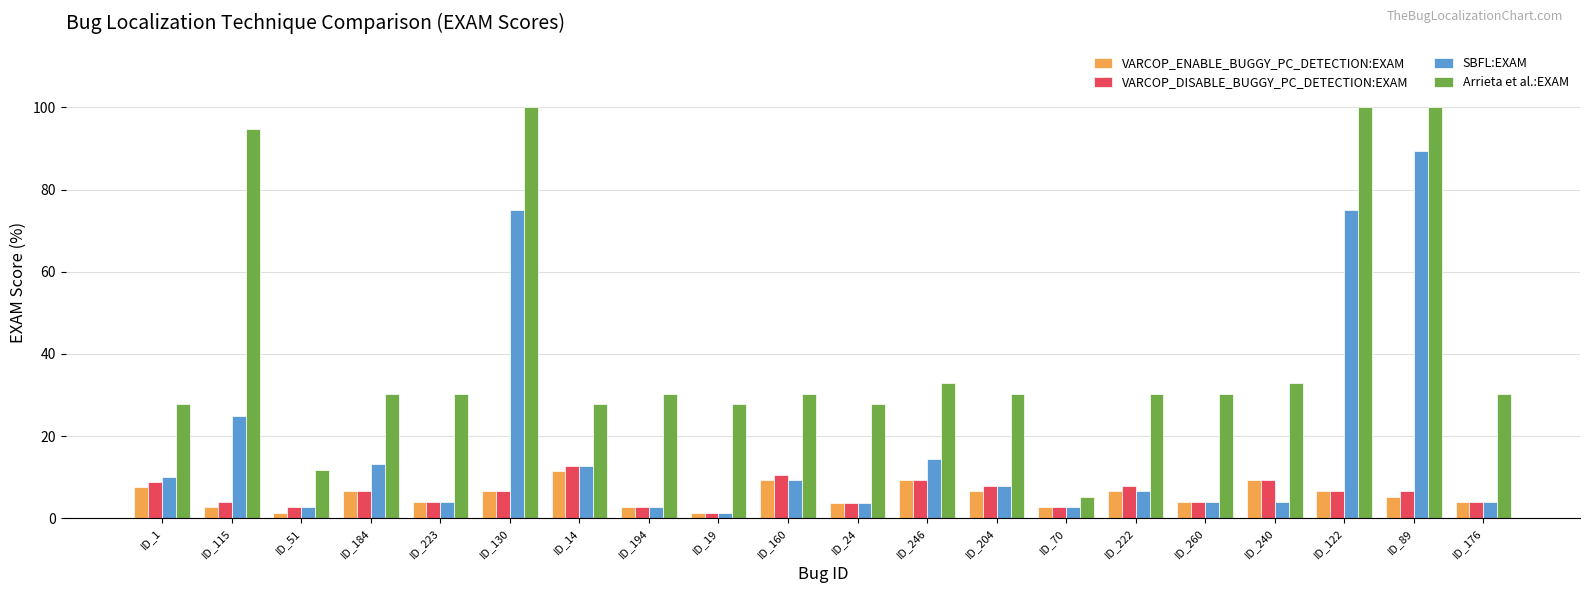

Is it true that VARCOP_ENABLE_BUGGY_PC_DETECTION:EXAM equals 9.2 at ID_240?

True